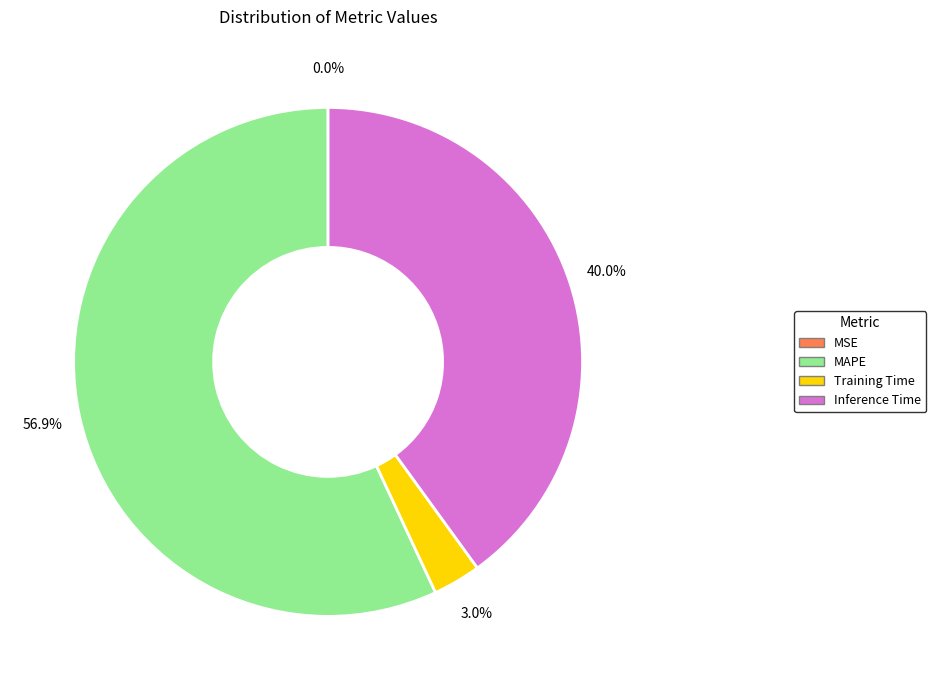

Which has a higher value, MAPE or Inference Time?

MAPE